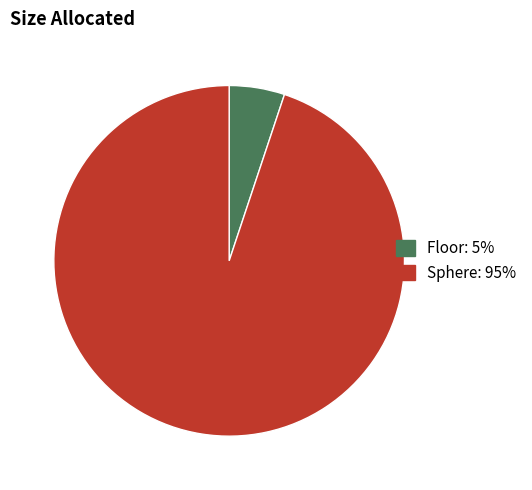

Count the number of slices in the pie.

2